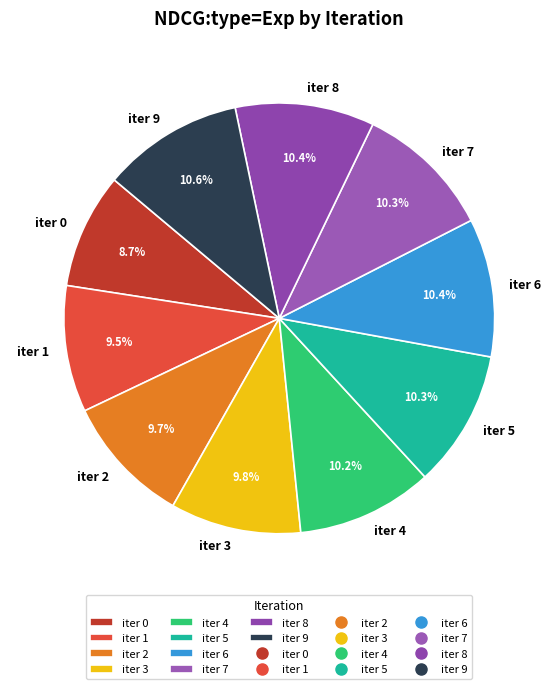

Between iter 4 and iter 1, which is larger?

iter 4